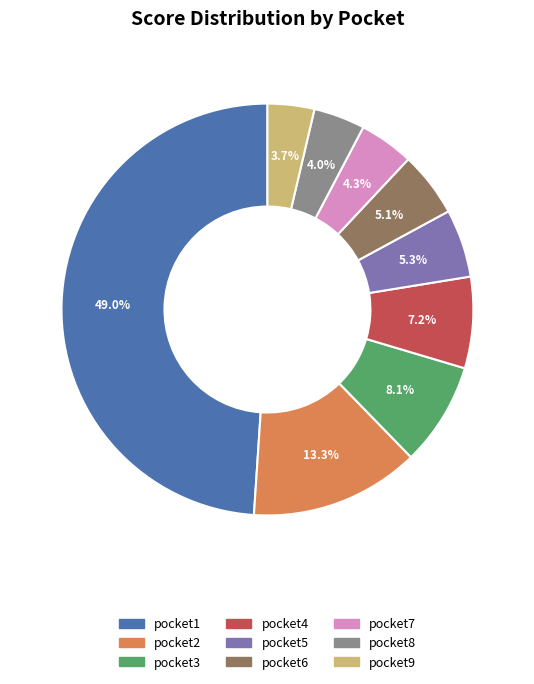

To the nearest percent, what portion does pocket7 represent?

4%